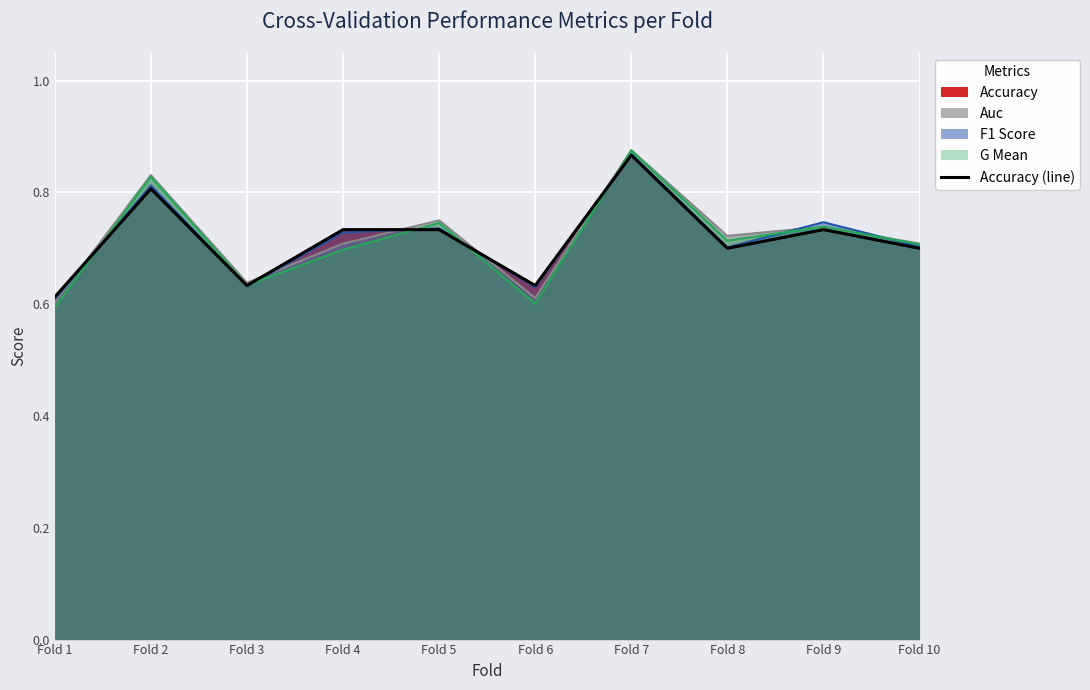

What is the difference between the second highest and minimum values?

0.2